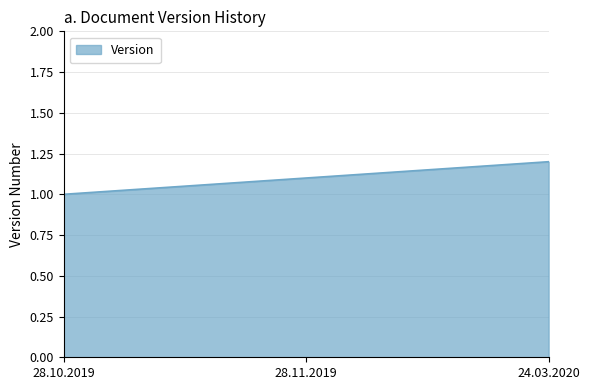

Reading left to right, what are all the values shown in this chart?

28.10.2019=1.0	28.11.2019=1.1	24.03.2020=1.2